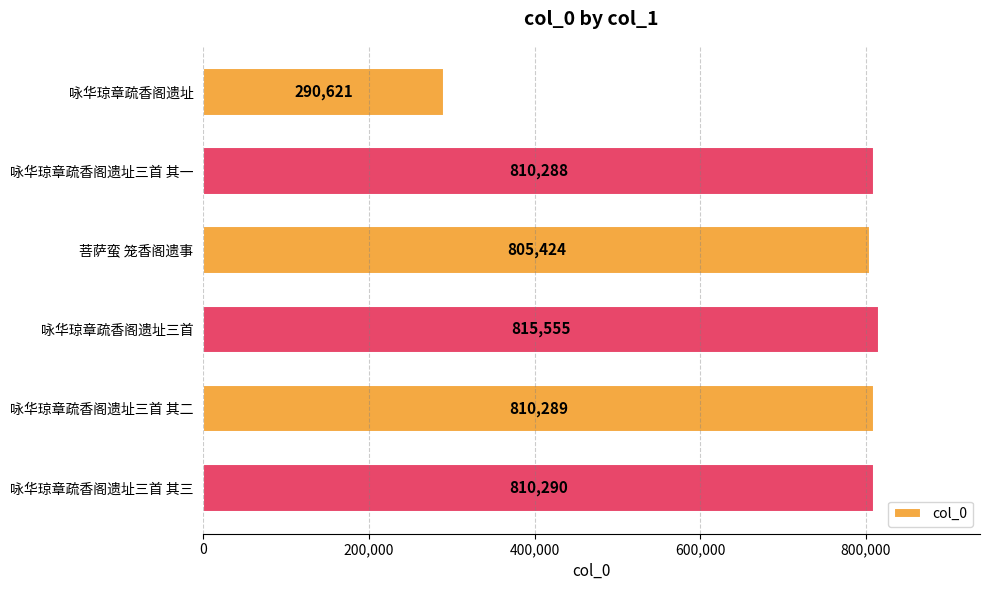

Reading top to bottom, what are all the values shown in this chart?

290621	810288	805424	815555	810289	810290